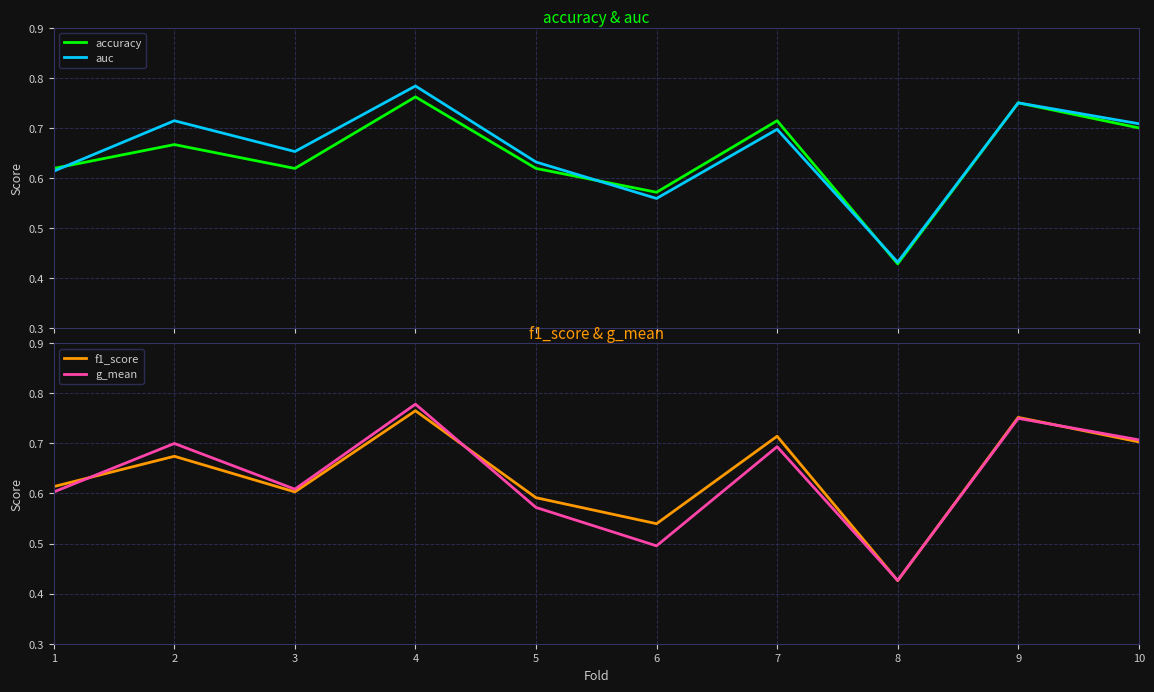

Reading left to right, what are all the values shown in this chart?

accuracy: 0.6	0.7	0.6	0.8	0.6	0.6	0.7	0.4	0.8	0.7
auc: 0.6	0.7	0.7	0.8	0.6	0.6	0.7	0.4	0.8	0.7
f1_score: 0.6	0.7	0.6	0.8	0.6	0.5	0.7	0.4	0.8	0.7
g_mean: 0.6	0.7	0.6	0.8	0.6	0.5	0.7	0.4	0.8	0.7